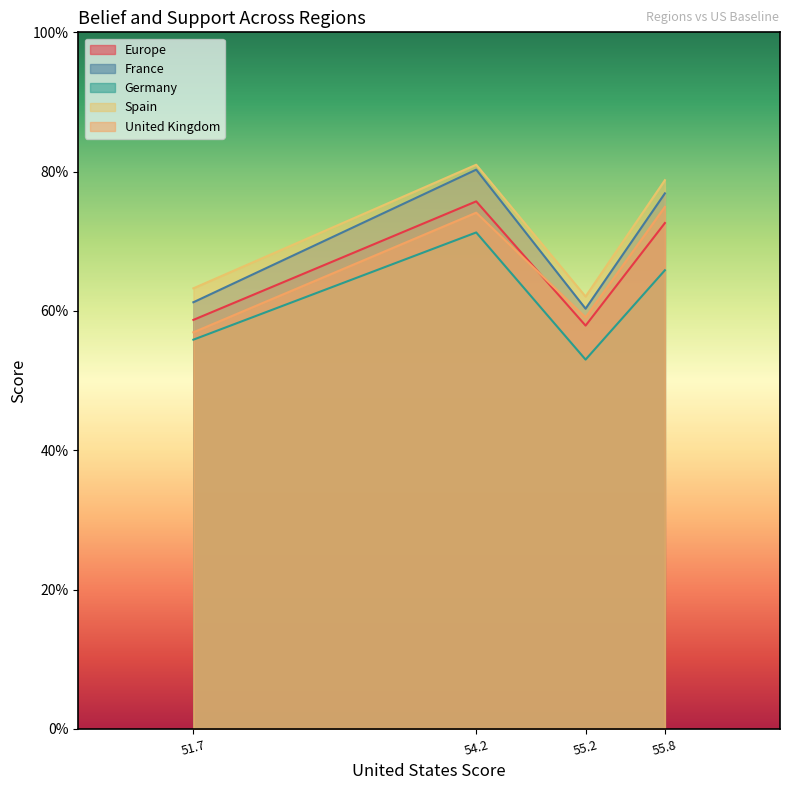

How many distinct data groups are displayed?

5